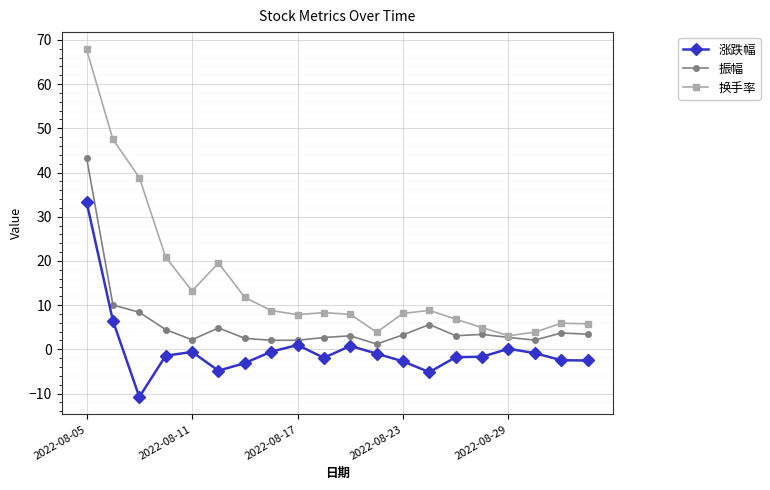

Which series has the largest total across all categories?

换手率